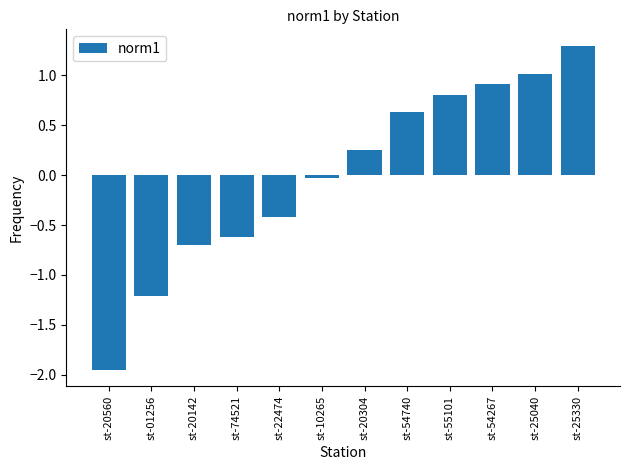

Rank the categories by value from highest to lowest.

st-25330, st-25040, st-54267, st-55101, st-54740, st-20304, st-10265, st-22474, st-74521, st-20142, st-01256, st-20560